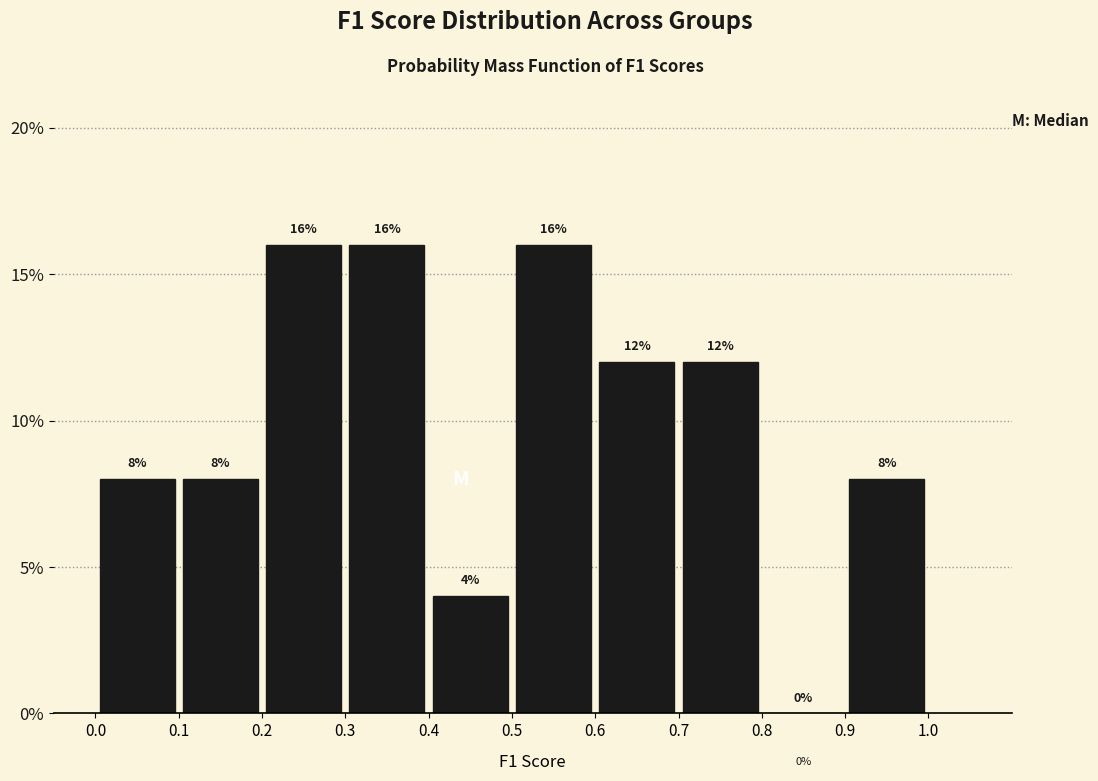

Reading left to right, list every bar in this chart as the range it spans on the x-axis followed by its height.

0.0 to 0.1: 8
0.1 to 0.2: 8
0.2 to 0.3: 16
0.3 to 0.4: 16
0.4 to 0.5: 4
0.5 to 0.6: 16
0.6 to 0.7: 12
0.7 to 0.8: 12
0.8 to 0.9: 0
0.9 to 1.0: 8